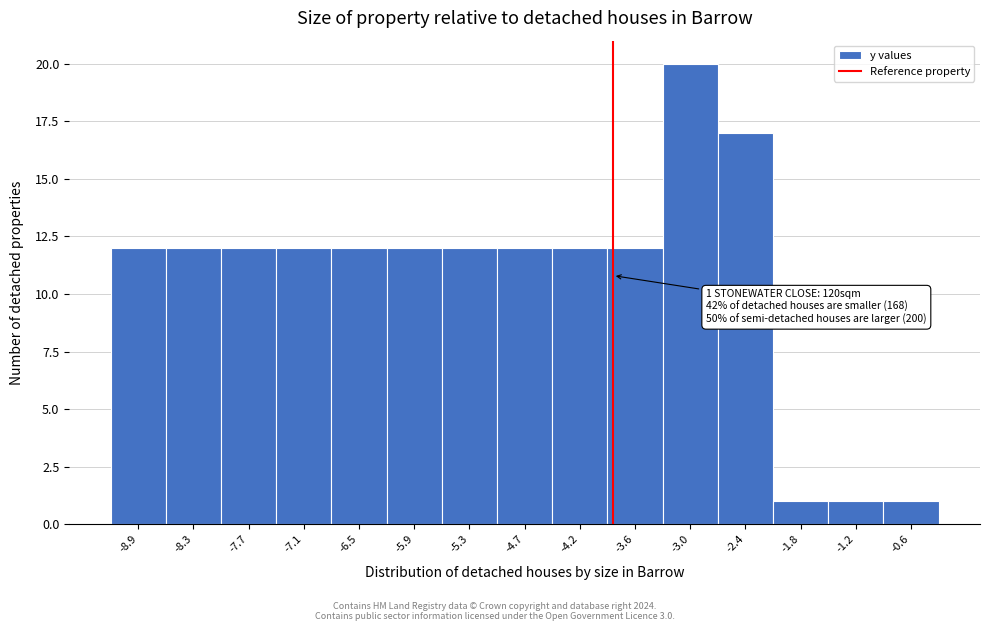

Reading left to right, what are all the values shown in this chart?

12	12	12	12	12	12	12	12	12	12	20	17	1	1	1